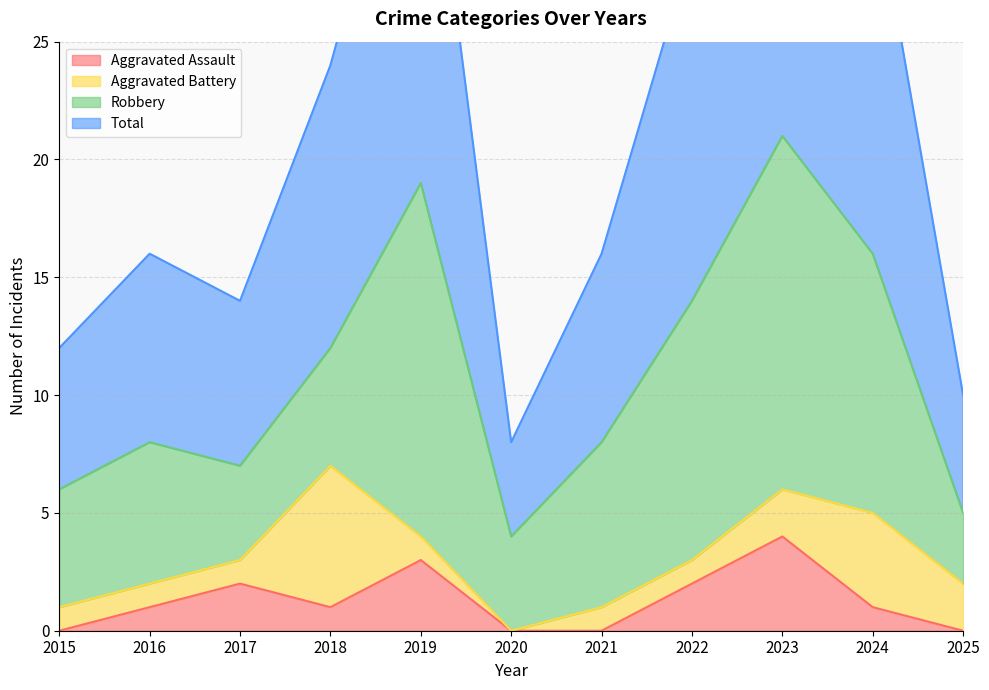

At which category is the sum across all series the highest?

2023